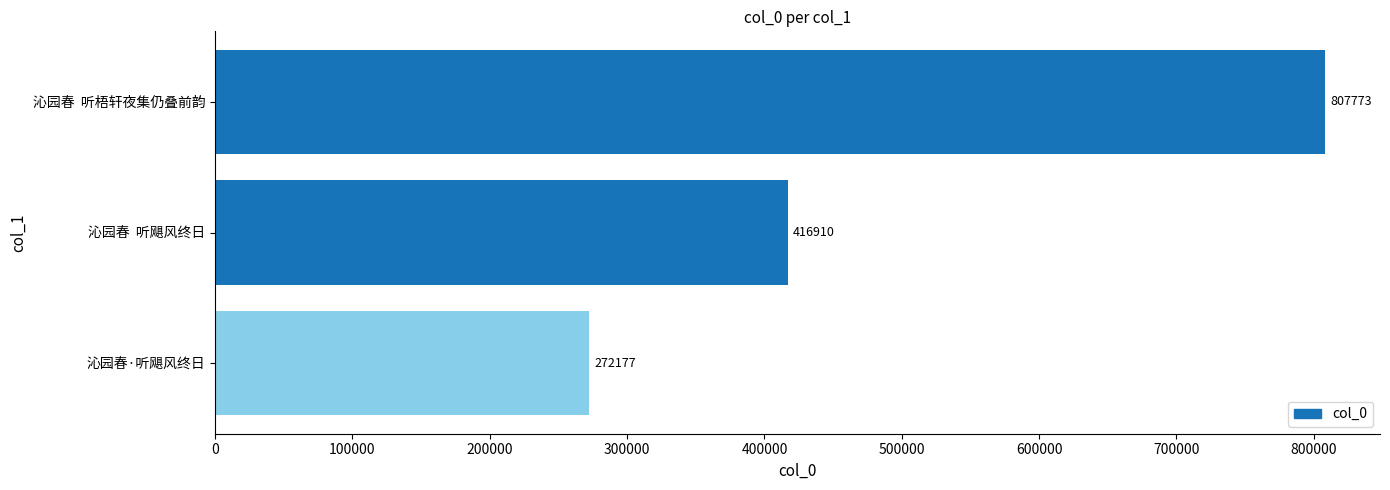

At which label is the value closest to 539975?

沁园春  听飓风终日